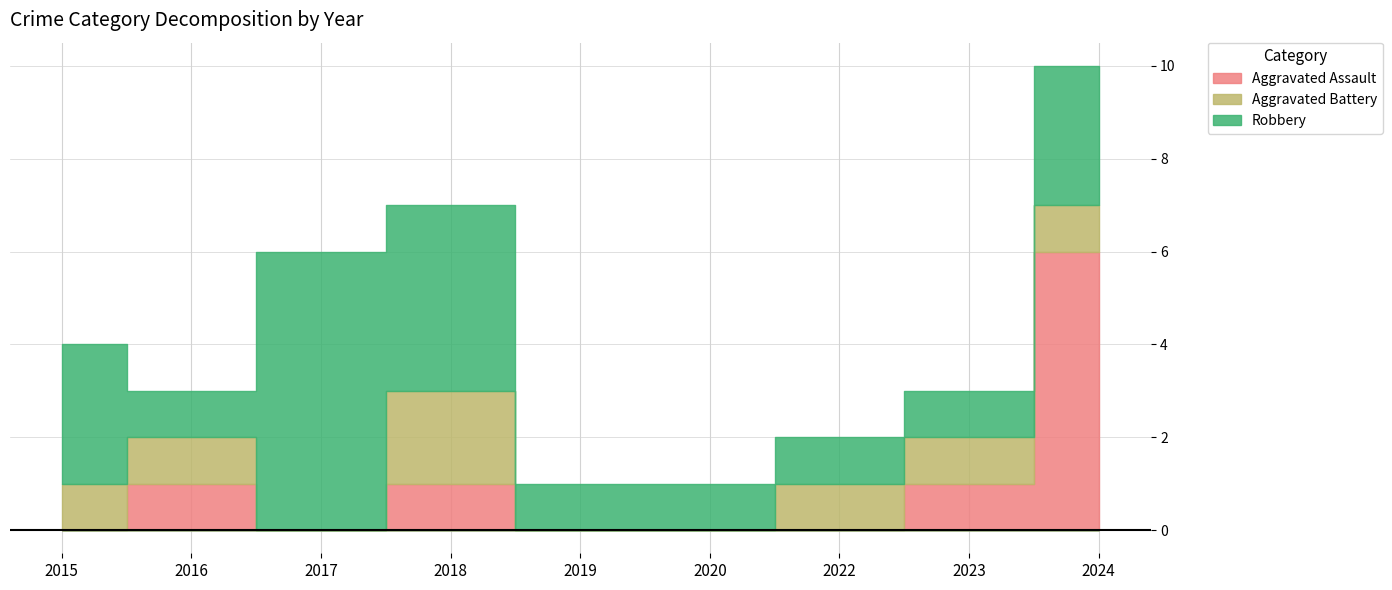

What are all the series names shown in the legend?

Aggravated Assault, Aggravated Battery, Robbery